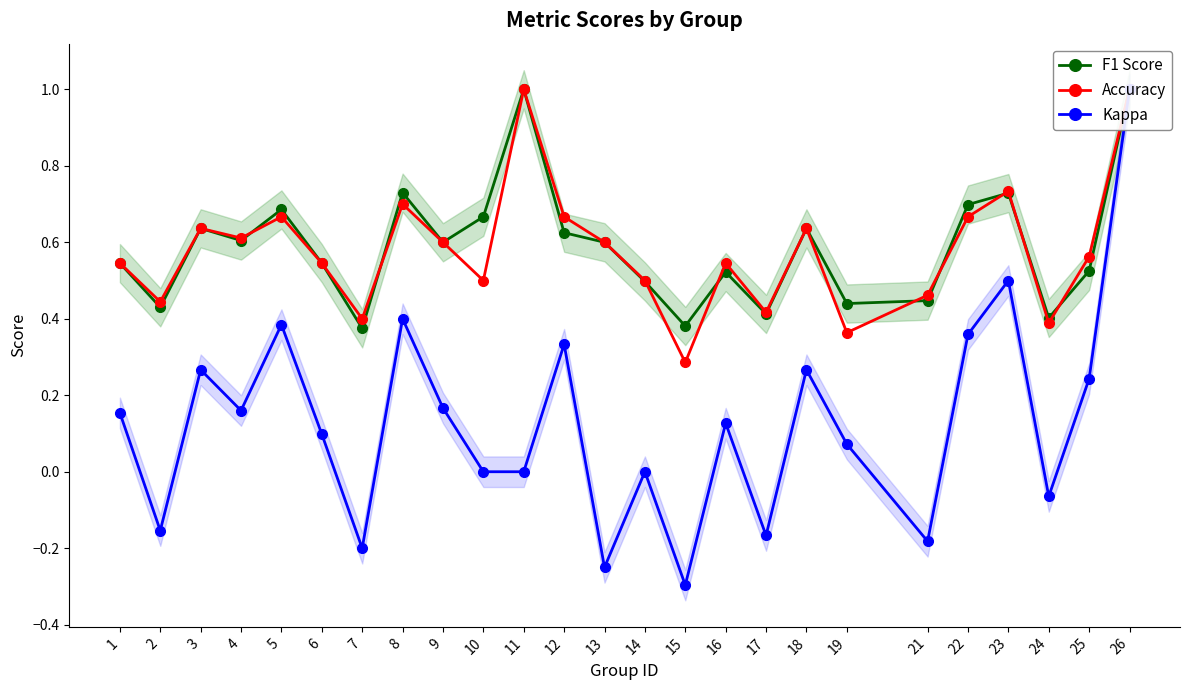

Where is Accuracy nearest to the value 0?

15